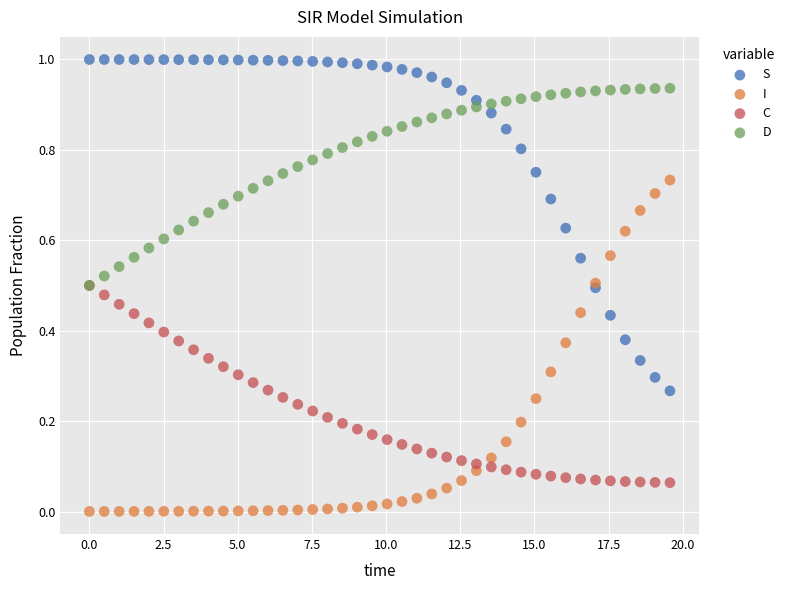

Which series reaches the minimum Y coordinate?

I